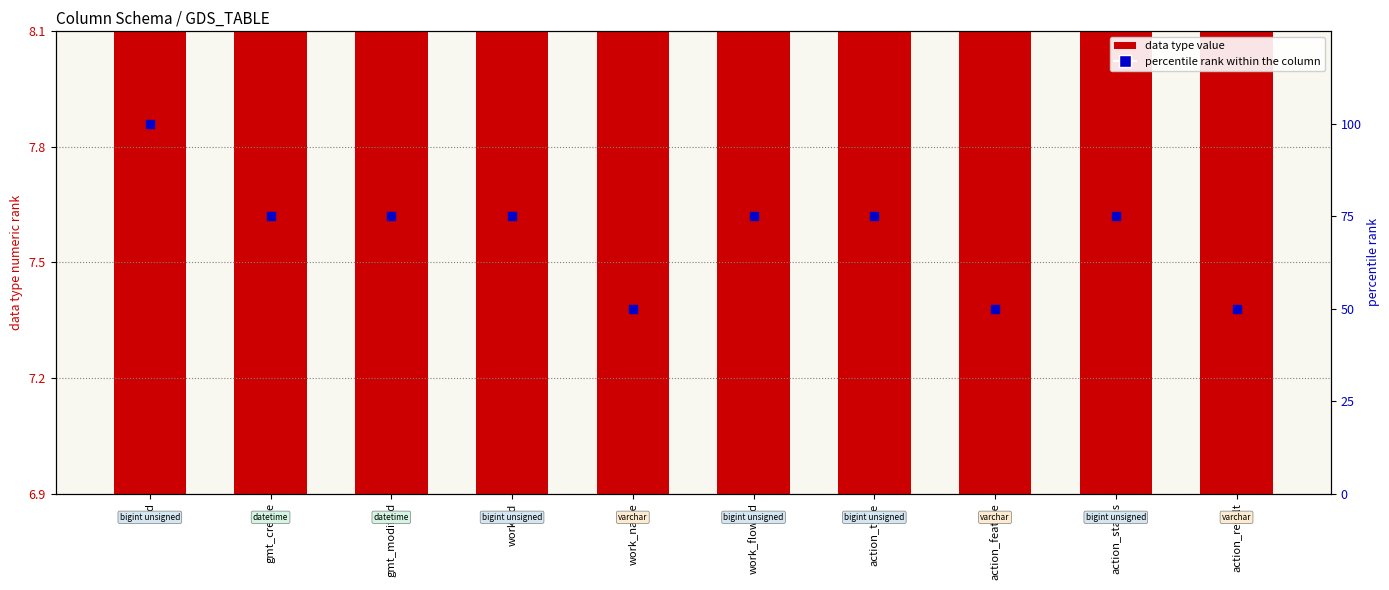

Which series has the largest Y range (max minus min)?

percentile rank within the column